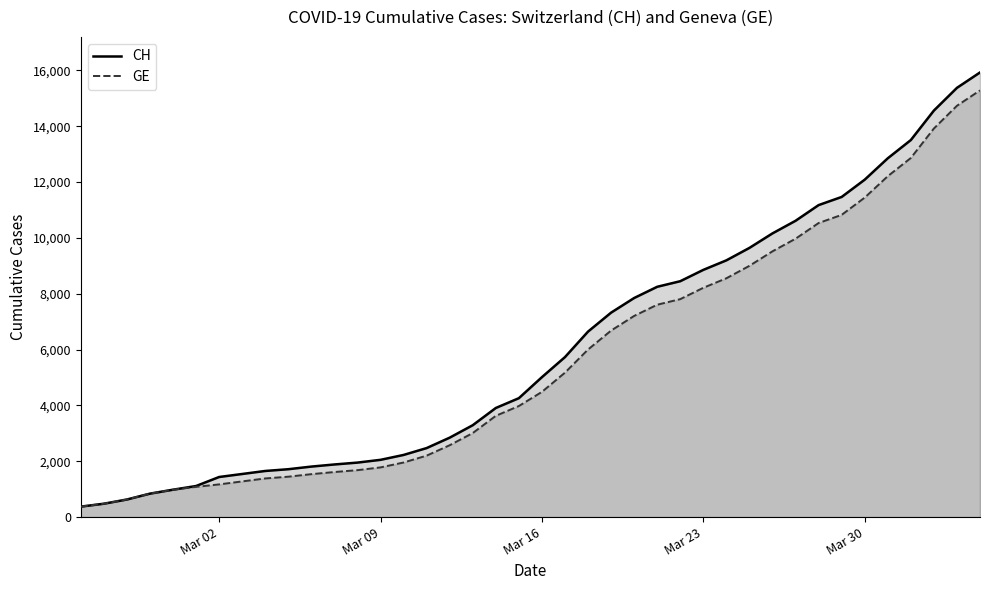

Which series has the widest spread of values?

CH